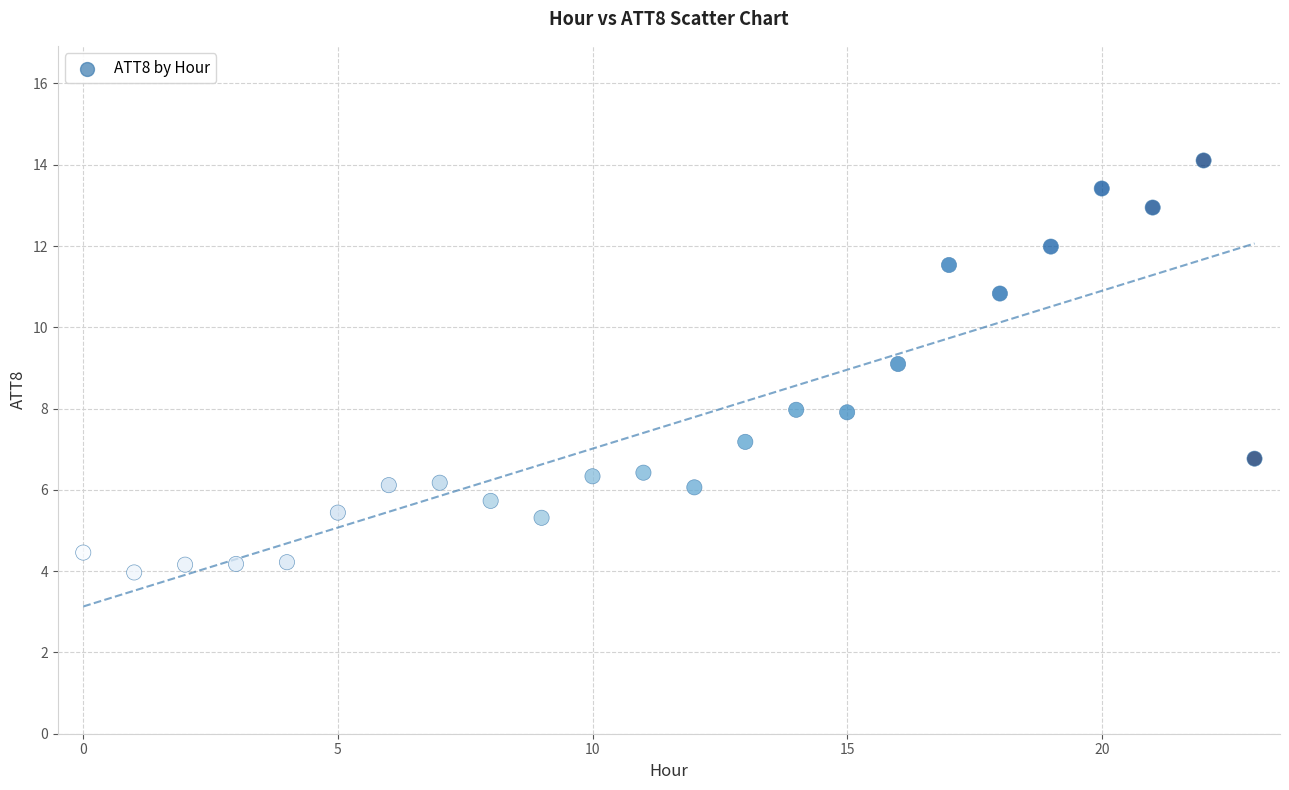

What is the range of Y values (max minus min)?

10.1